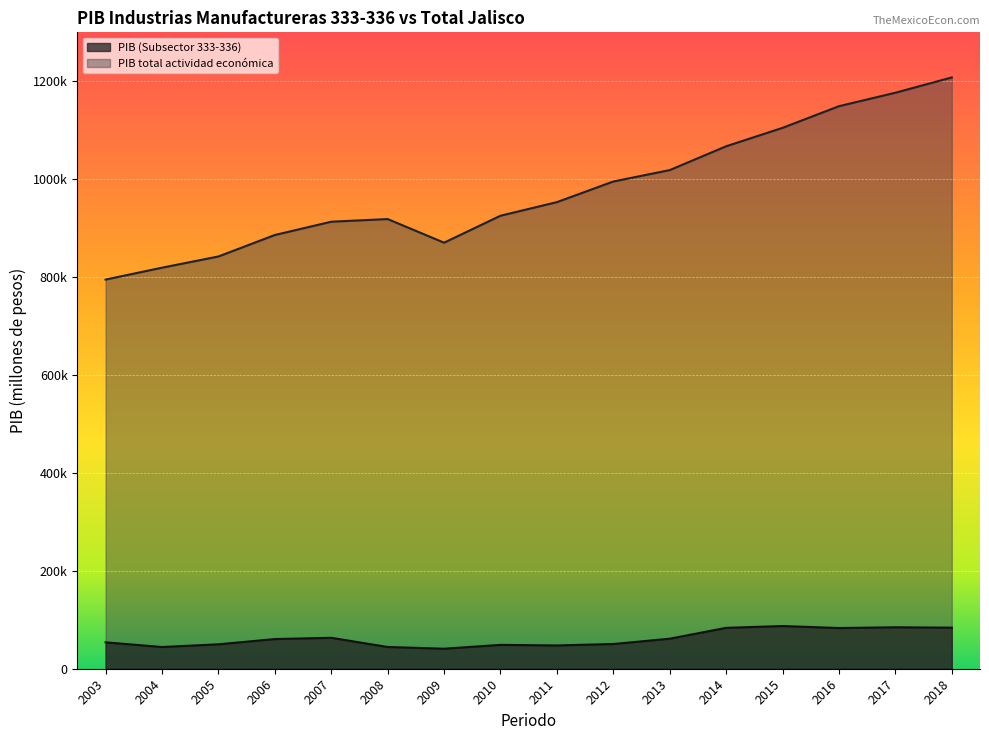

True or false: PIB total actividad económica has more than 1 interior local peaks.

False